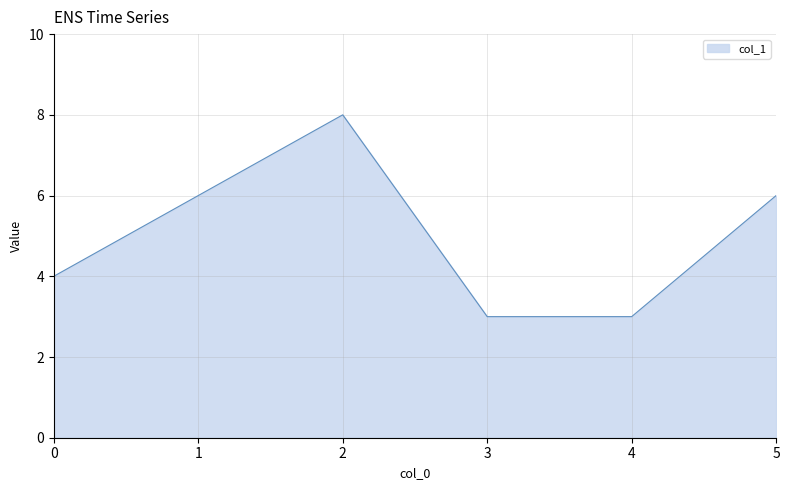

What is the sum of all values?

30